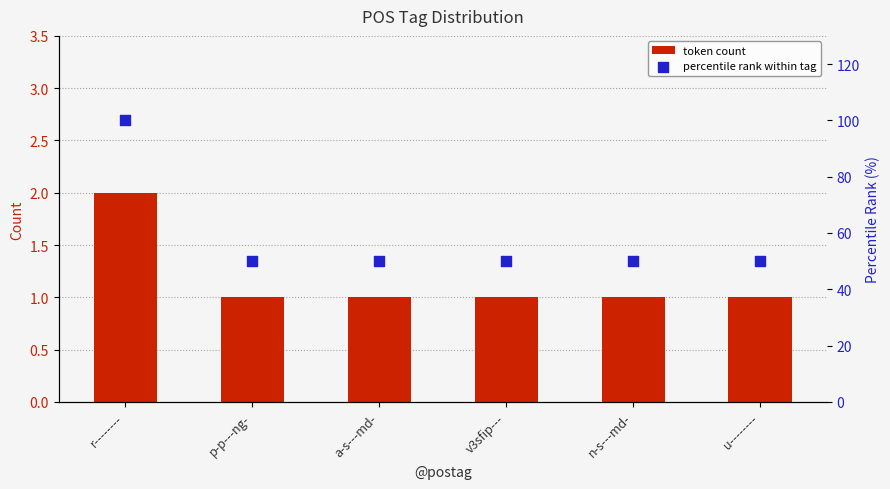

At which category is the sum across all series the highest?

r--------